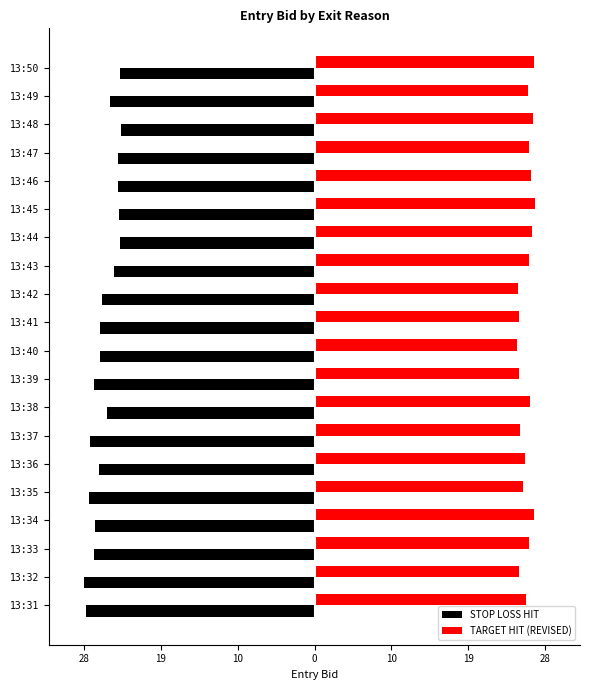

What are all the series names shown in the legend?

STOP LOSS HIT, TARGET HIT (REVISED)